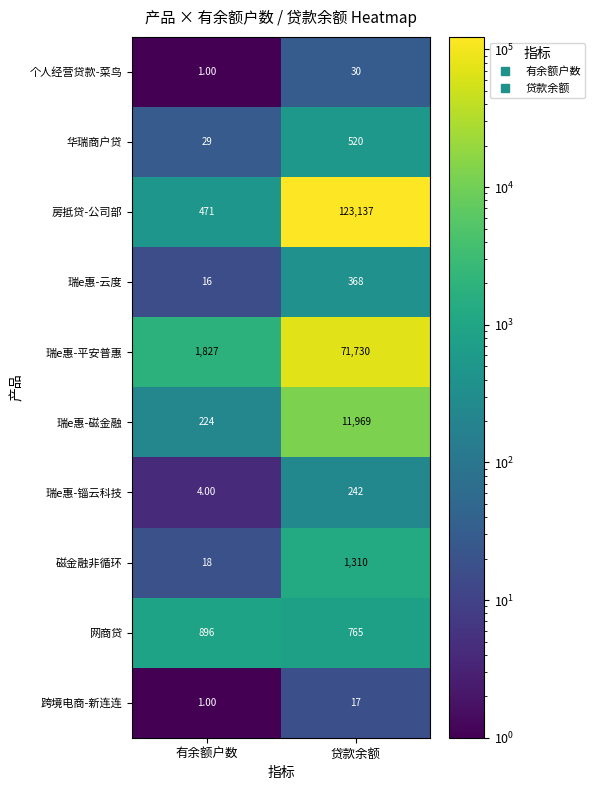

Rank the categories by 瑞e惠-锱云科技 value from lowest to highest.

有余额户数, 贷款余额